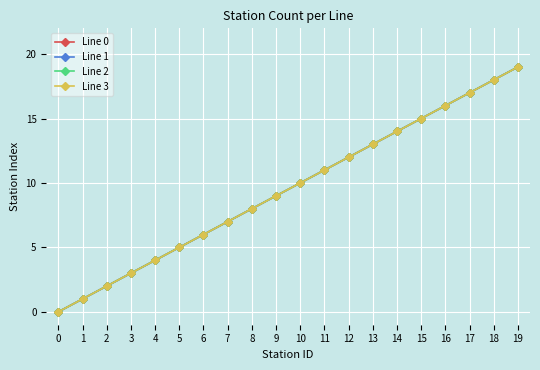

Reading left to right, what are all the values shown in this chart?

Line 0: 0	1	2	3	4	5	6	7	8	9	10	11	12	13	14	15	16	17	18	19
Line 1: 0	1	2	3	4	5	6	7	8	9	10	11	12	13	14	15	16	17	18	19
Line 2: 0	1	2	3	4	5	6	7	8	9	10	11	12	13	14	15	16	17	18	19
Line 3: 0	1	2	3	4	5	6	7	8	9	10	11	12	13	14	15	16	17	18	19